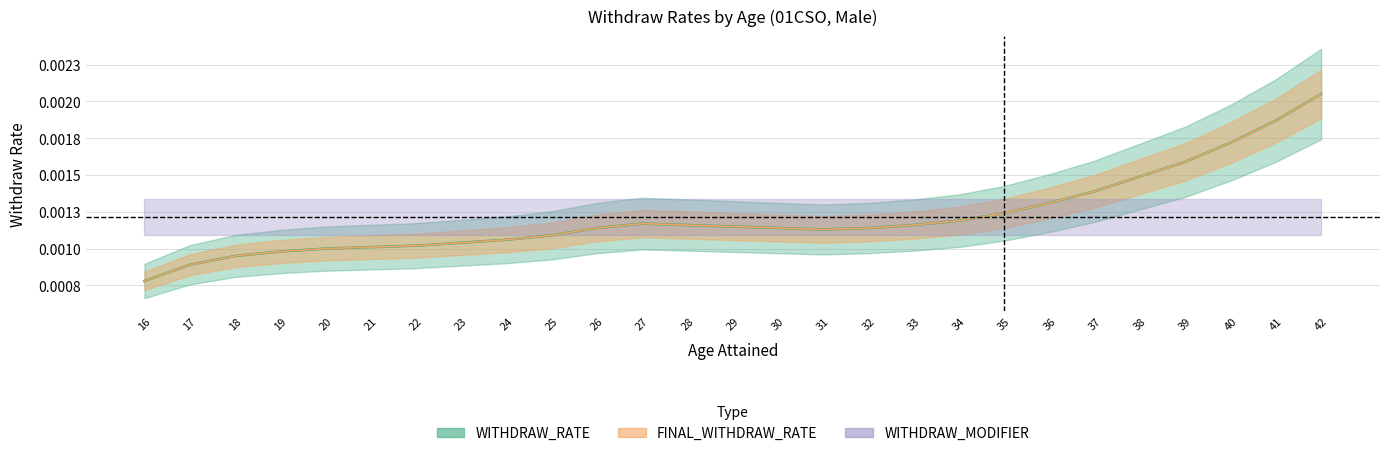

Which series changed the most between 23 and 36?

WITHDRAW_RATE